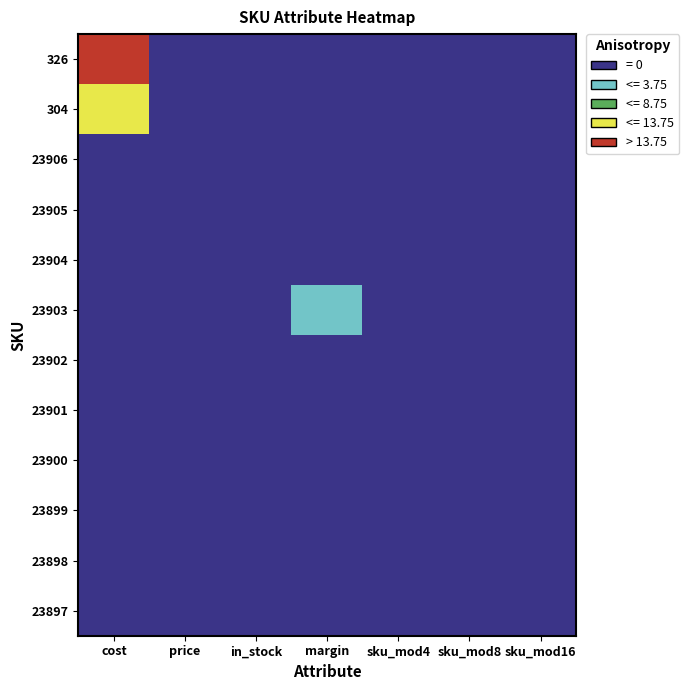

Between margin and price, which is larger?

margin